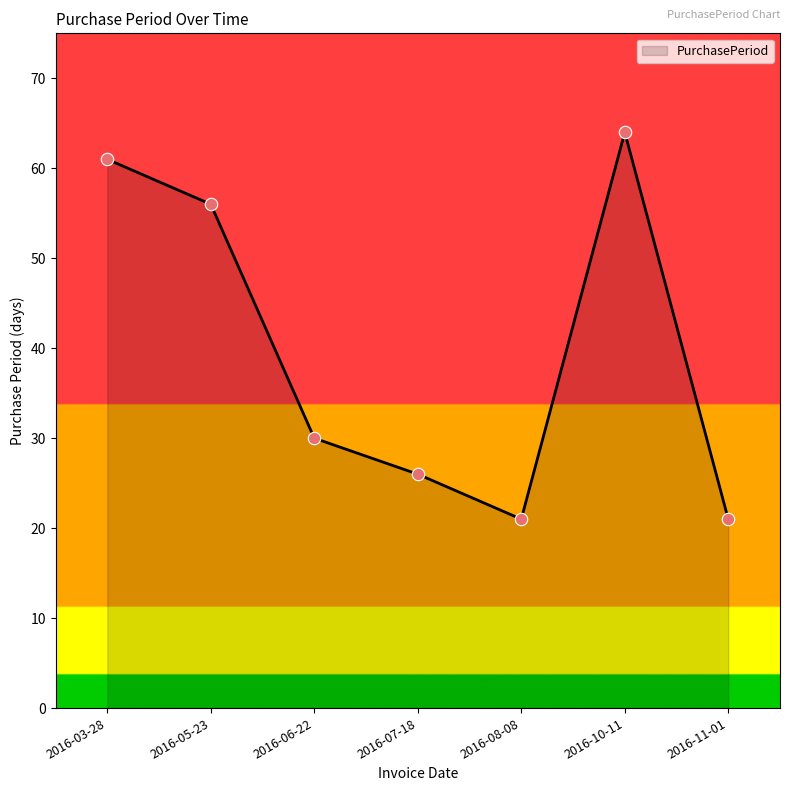

Approximately how many times larger is the value at 2016-11-01 compared to 2016-10-11?

0.3